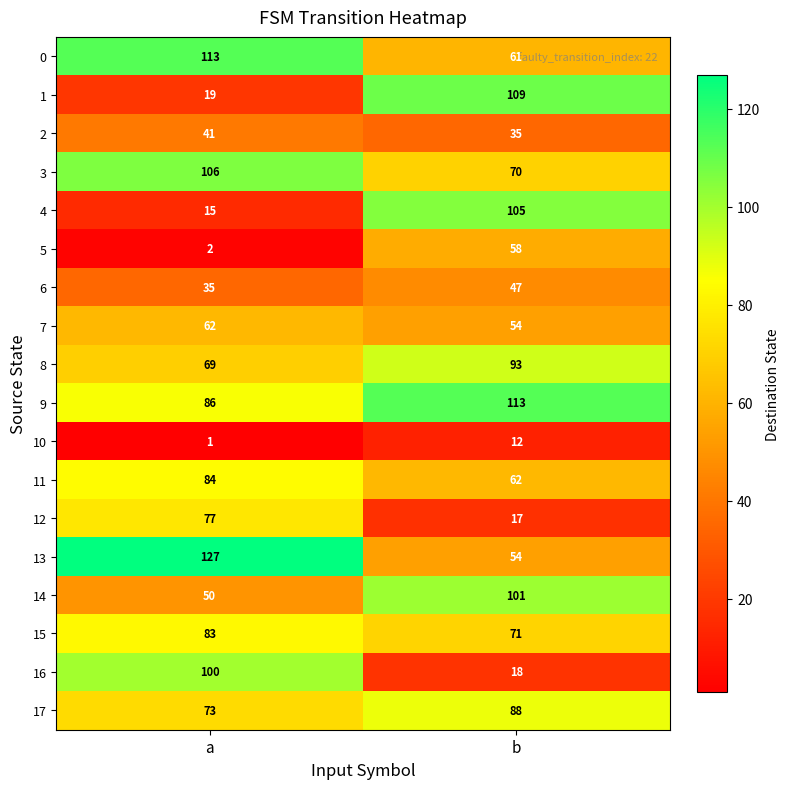

Is the value of 17 at a greater than the value of 9 at a?

No